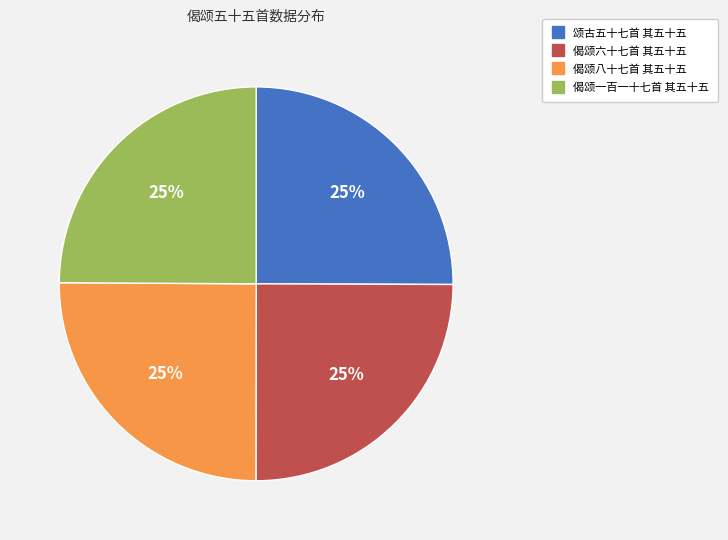

What percentage is the 颂古五十七首 其五十五 slice, to the nearest percent?

25%